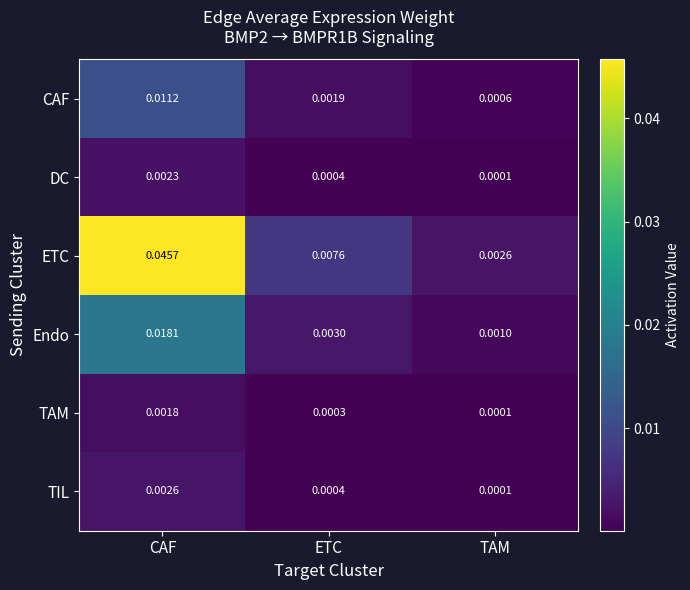

At which label does TIL reach its minimum?

TAM